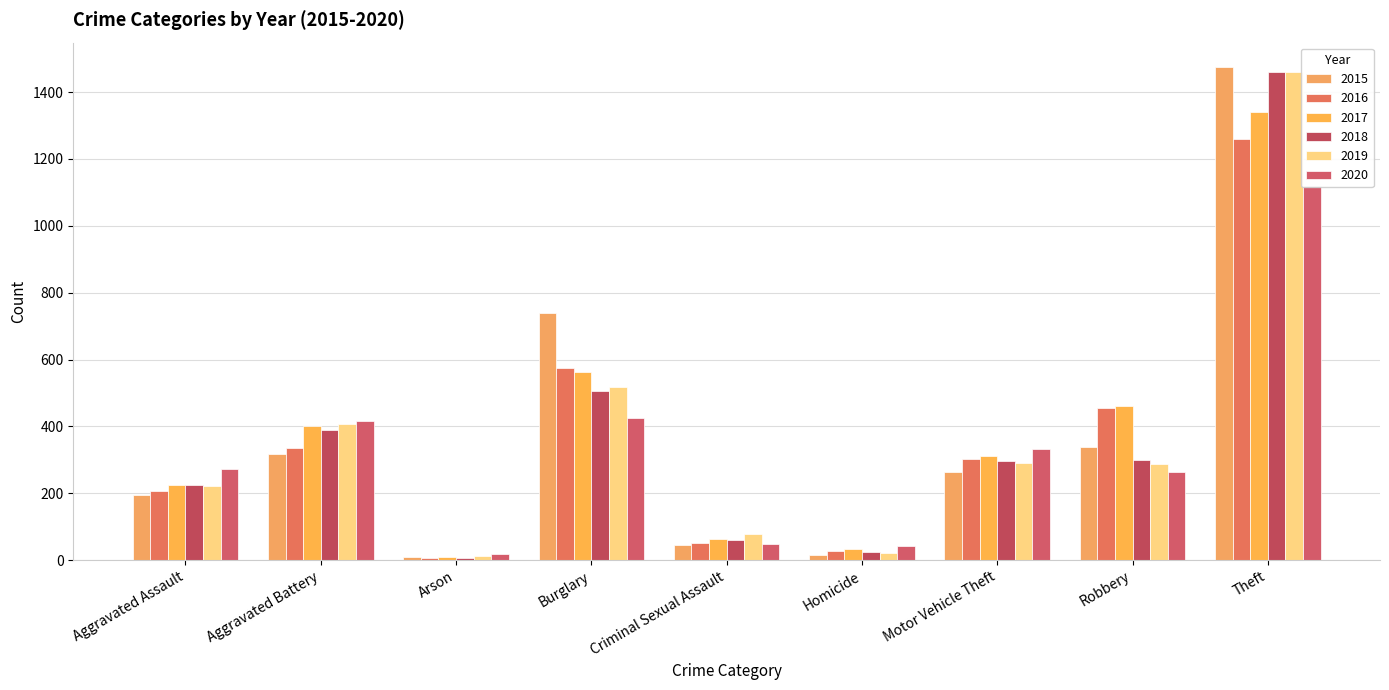

What is the highest value of the 2018 series?

1461